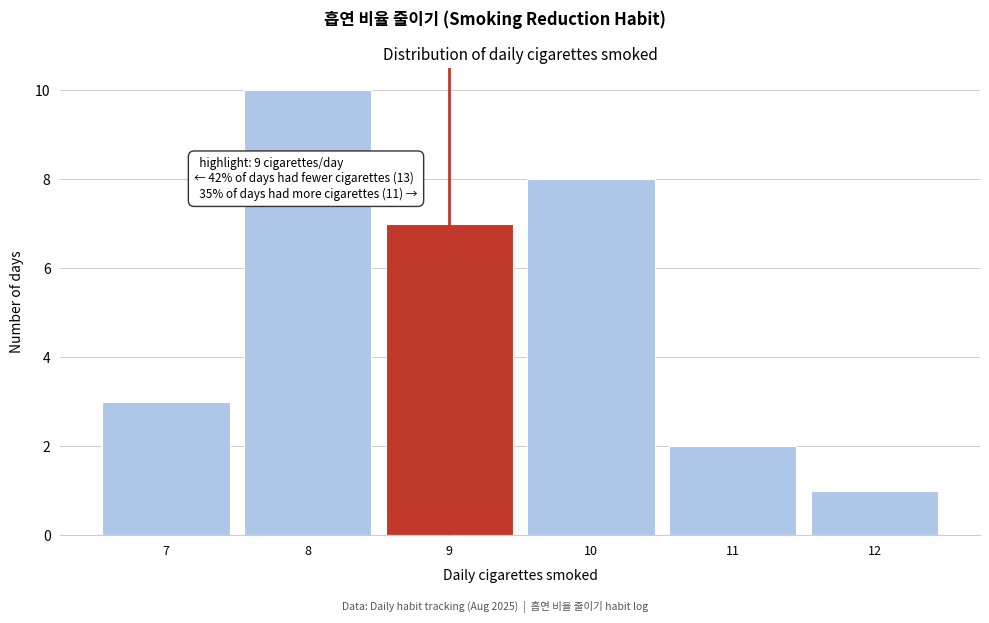

Which range on the x-axis has the tallest bar?

7.5 to 8.5